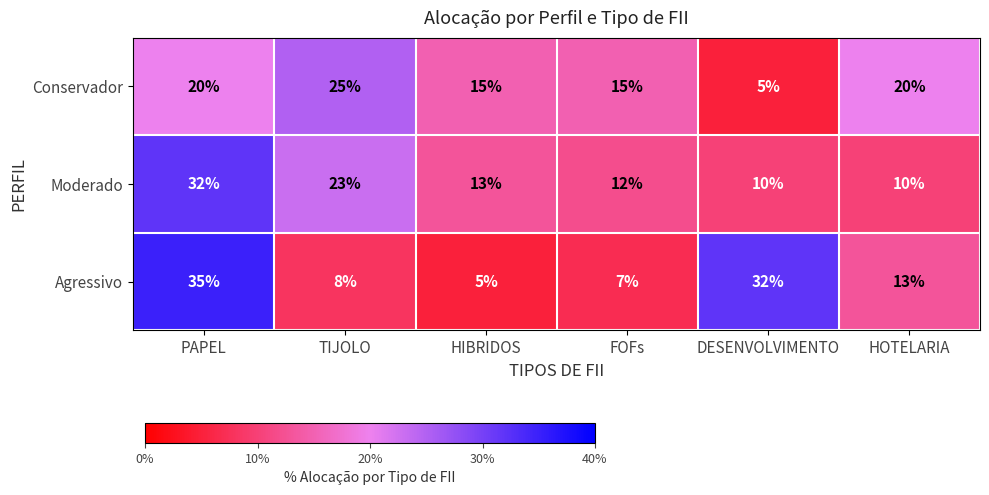

Where does the Agressivo series first go above 13?

PAPEL